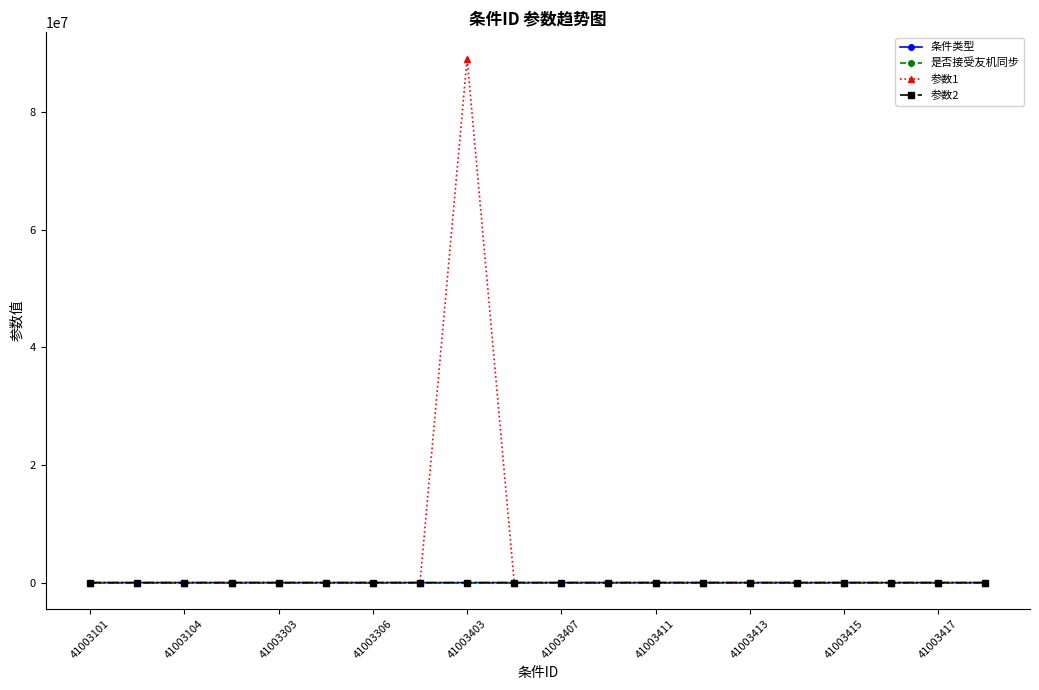

At how many categories does at least one series exceed 78508761?

1